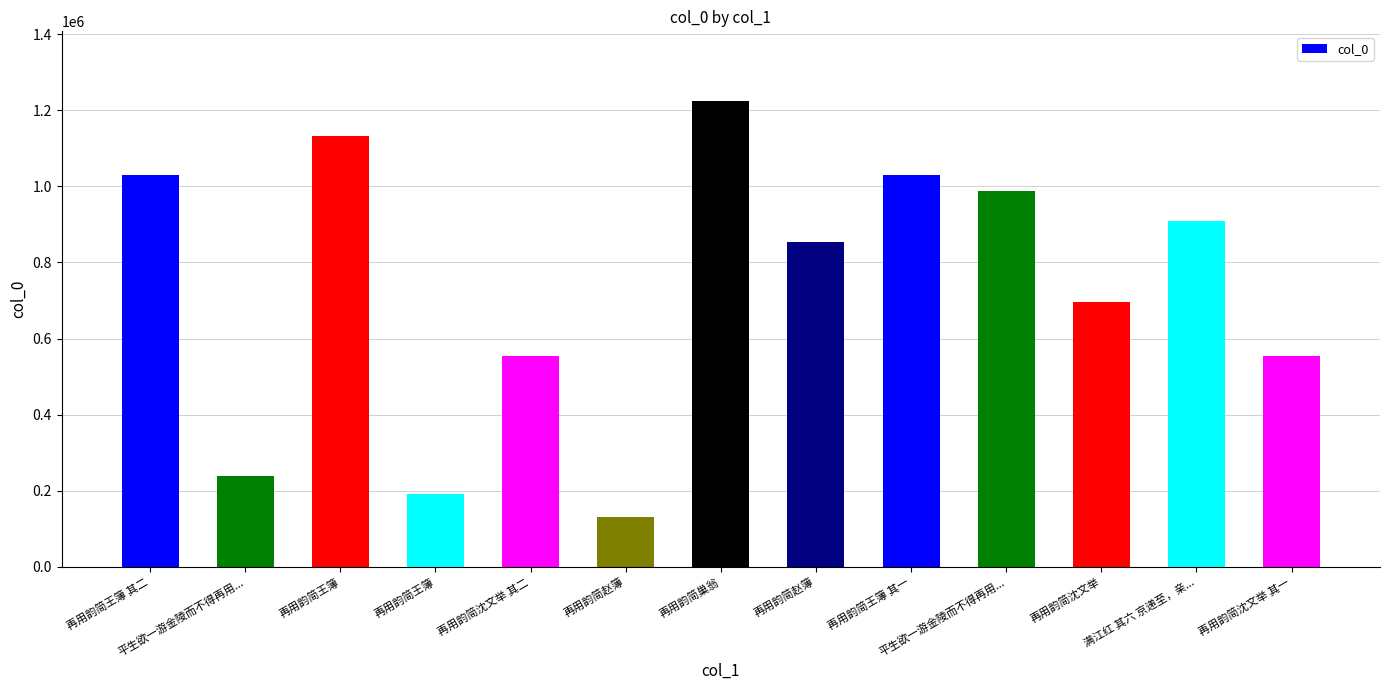

The chart shows a value of 158585 at 再用韵简沈文举. True or false?

False